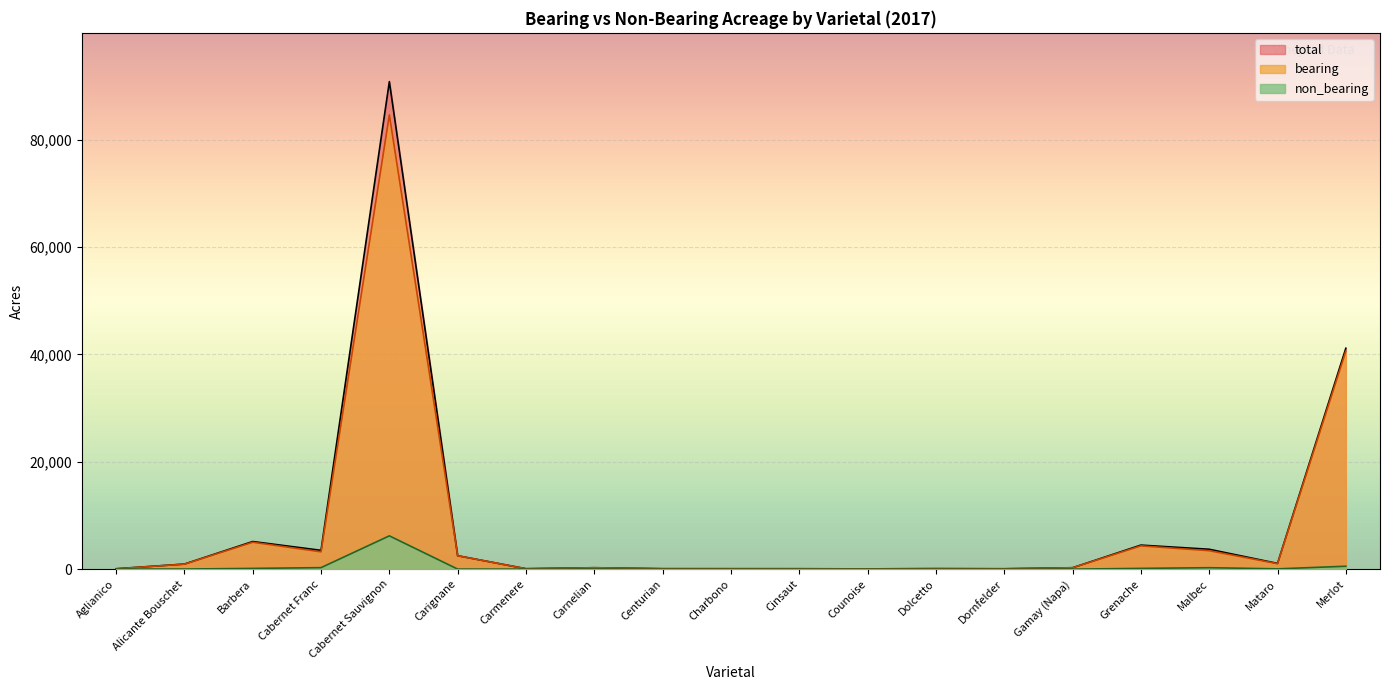

At which label does non_bearing reach its peak?

Cabernet Sauvignon